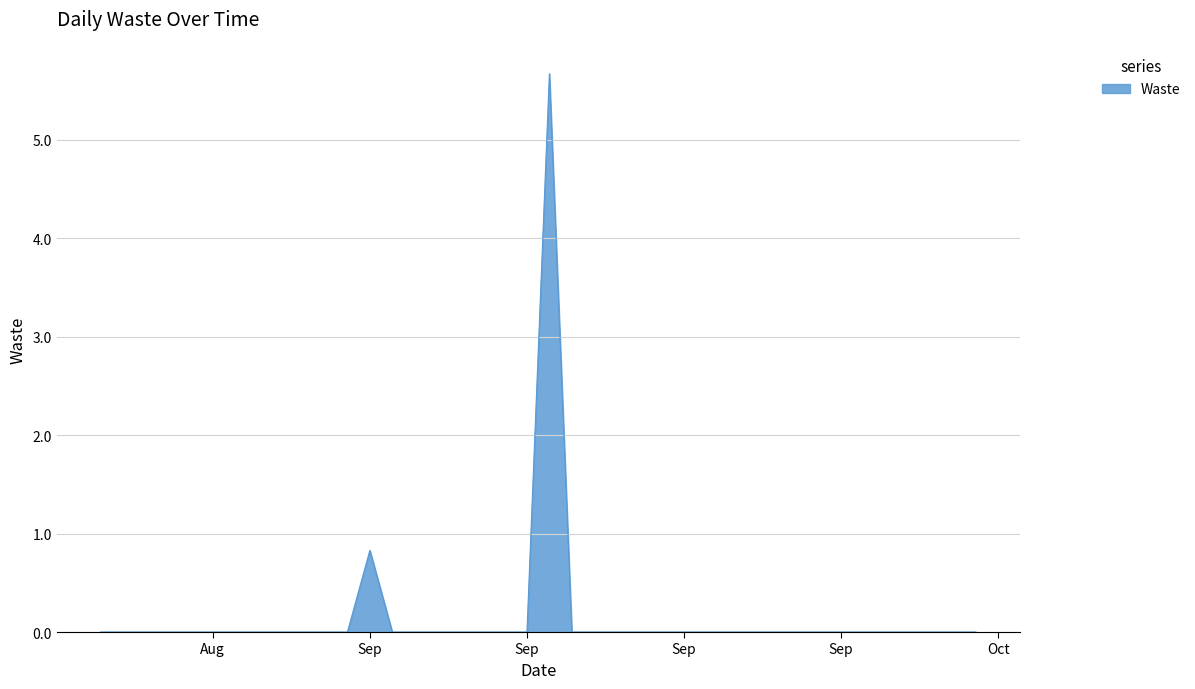

What is the difference between the maximum and minimum values?

5.7